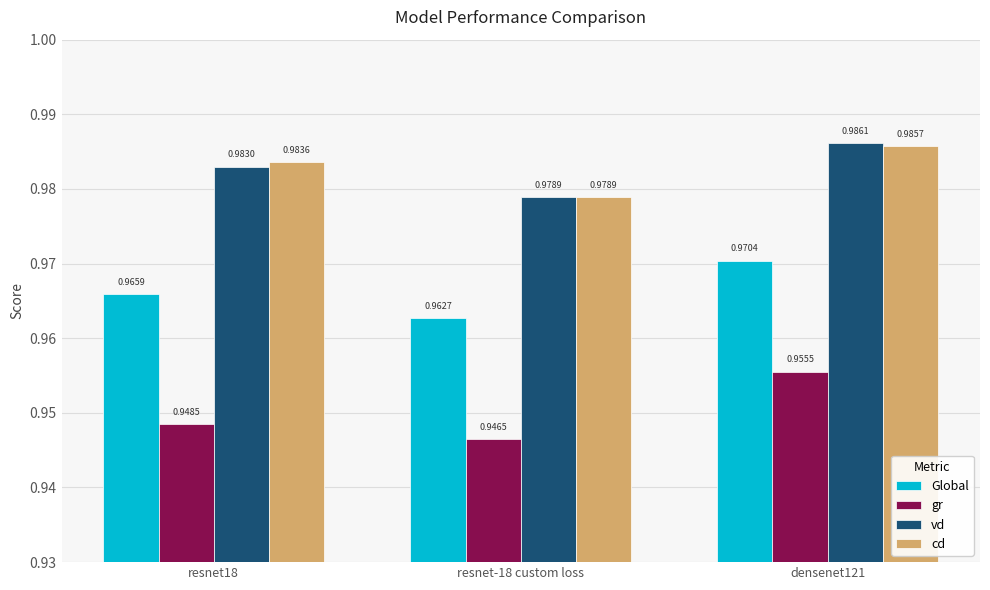

What is the sum of the Global values at resnet-18 custom loss and resnet18?

1.9